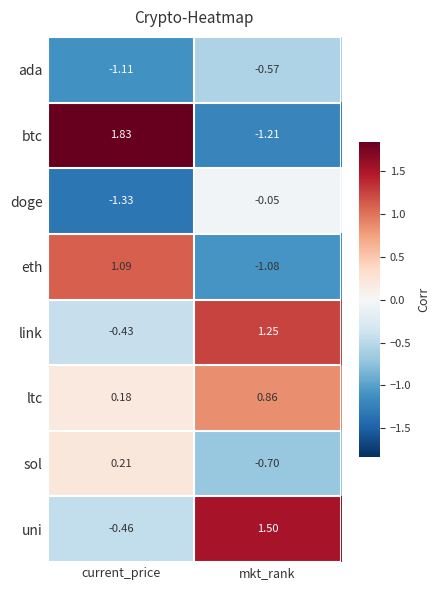

List the series in order of their peak value, highest first.

btc, uni, link, eth, ltc, sol, doge, ada